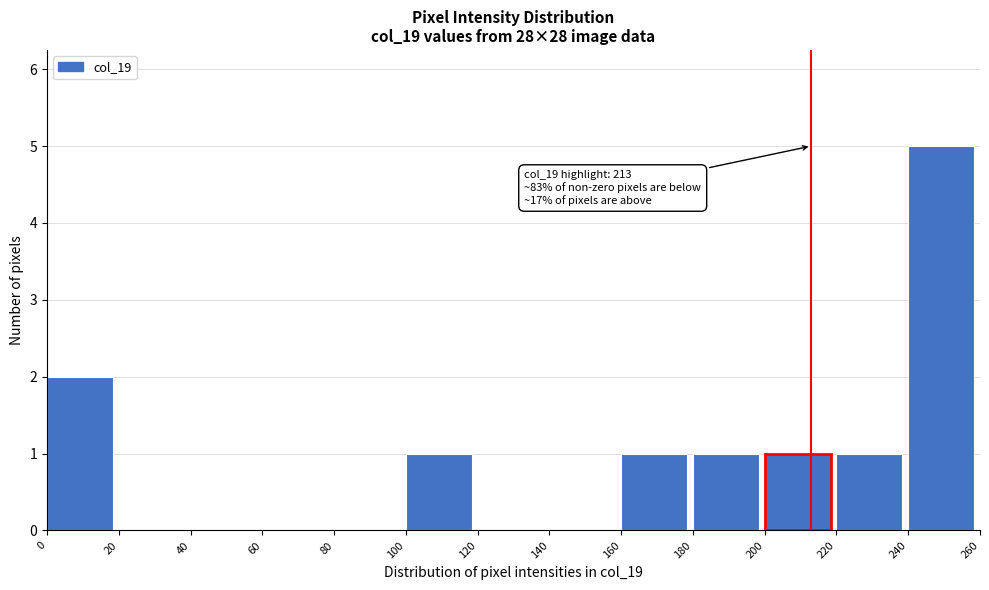

Which range on the x-axis has the tallest bar?

240 to 260